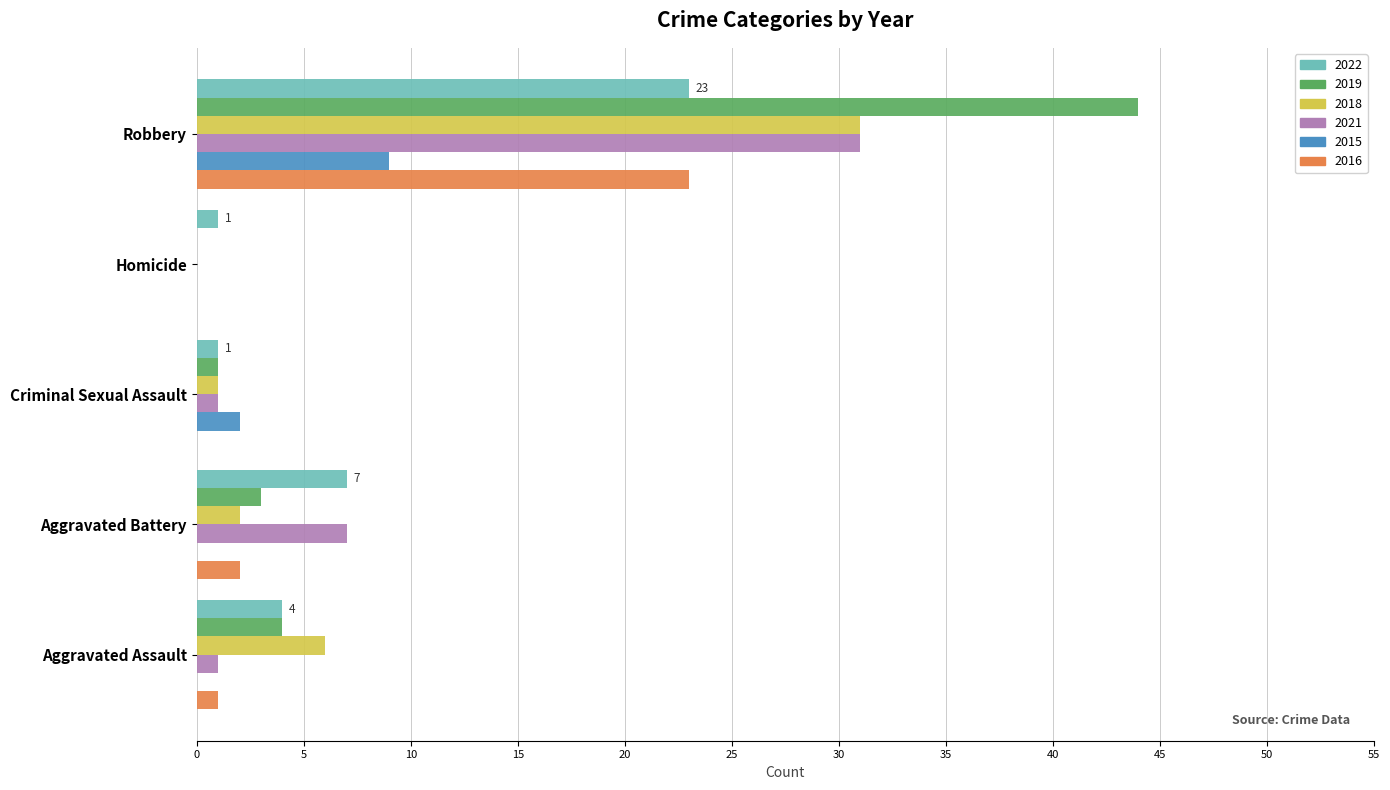

What is the greatest value displayed?

44